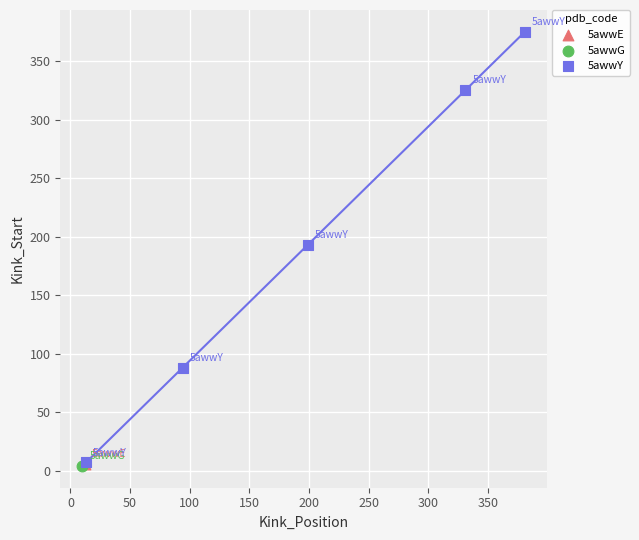

What are all the series names shown in the legend?

5awwE, 5awwG, 5awwY